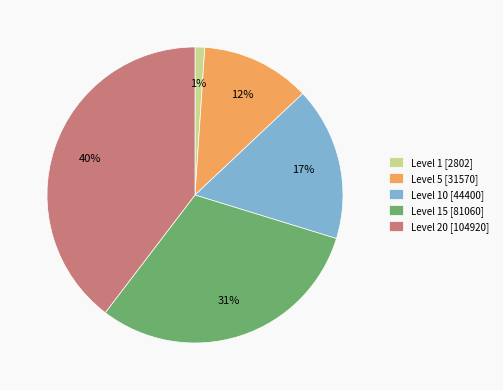

Rank the categories by value from highest to lowest.

Level 20 [104920], Level 15 [81060], Level 10 [44400], Level 5 [31570], Level 1 [2802]